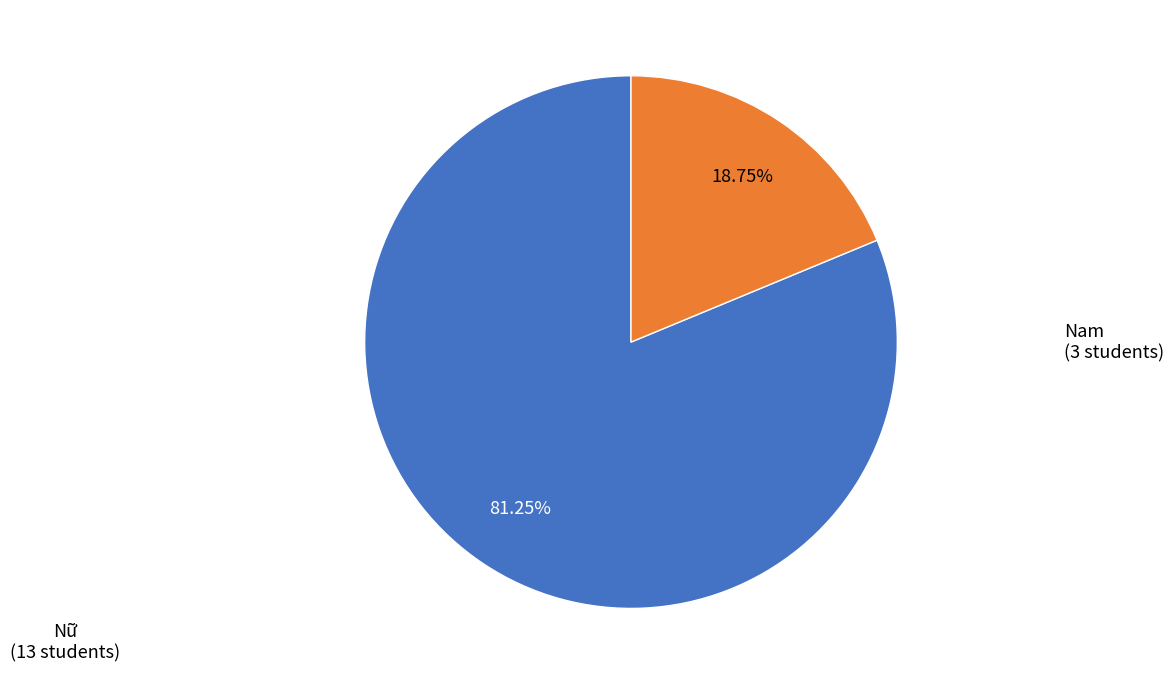

Is there any slice that represents more than half of the pie?

Yes